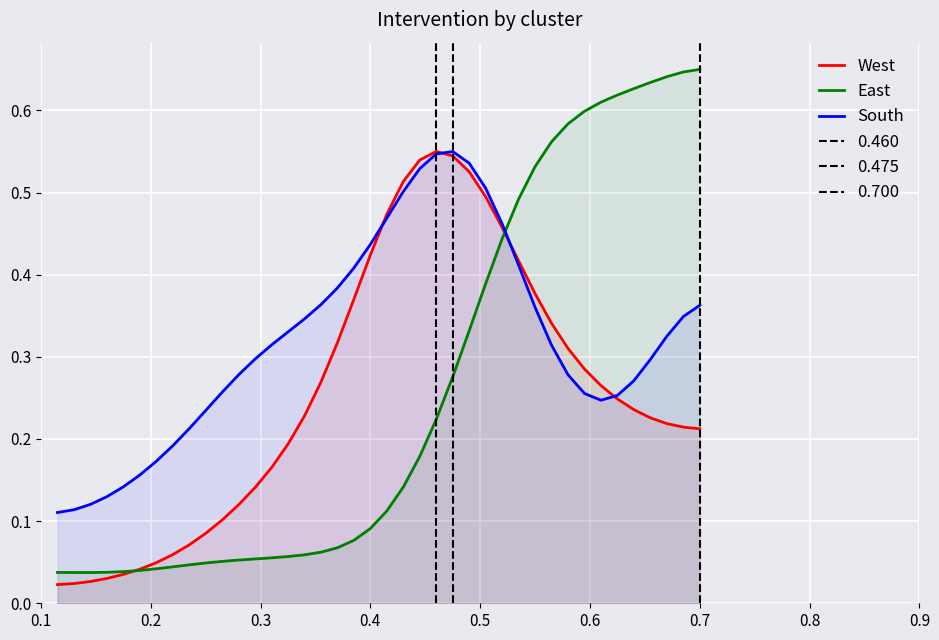

What is the value of the West point at the 31st from the left?

0.3